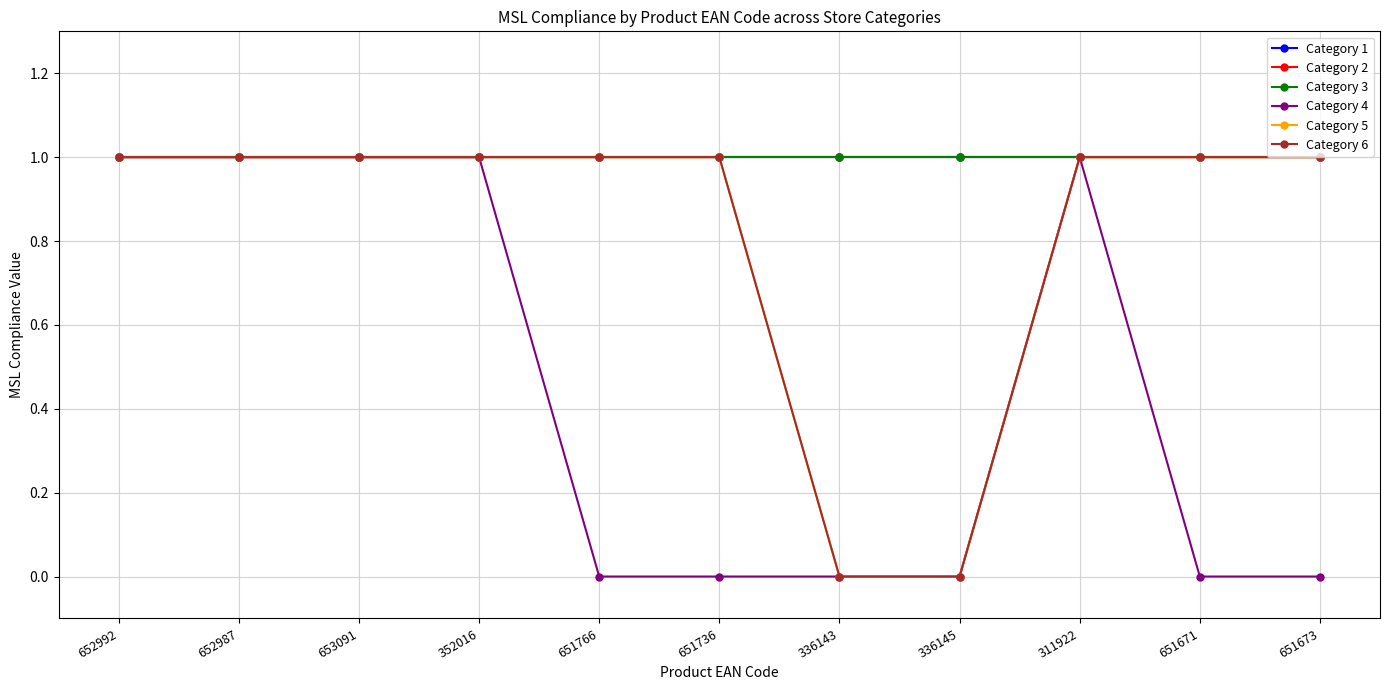

Does the chart have visible grid lines?

Yes